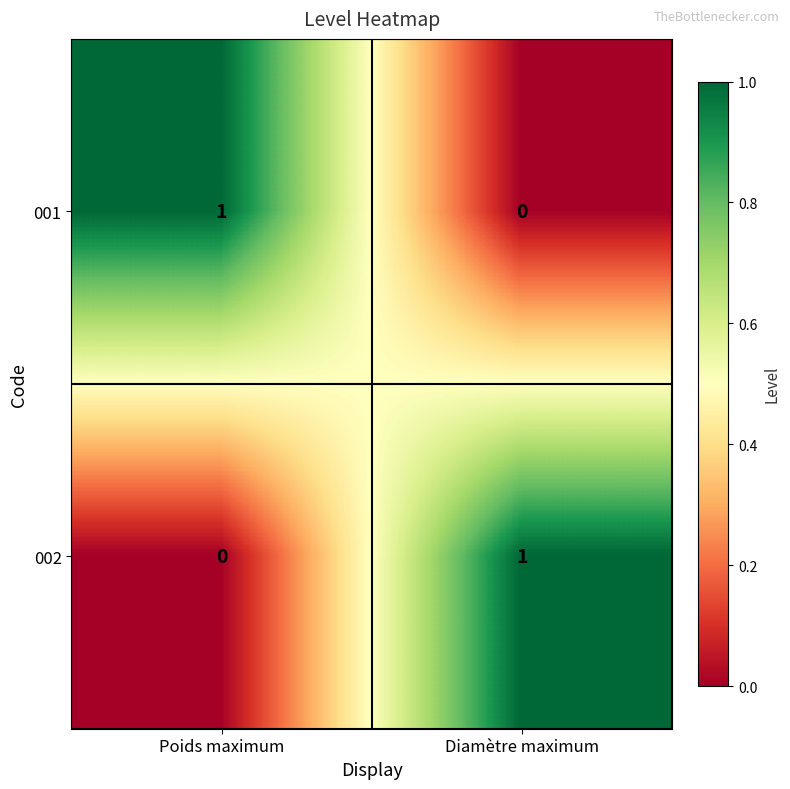

What is the total value across all series at Diamètre maximum?

1